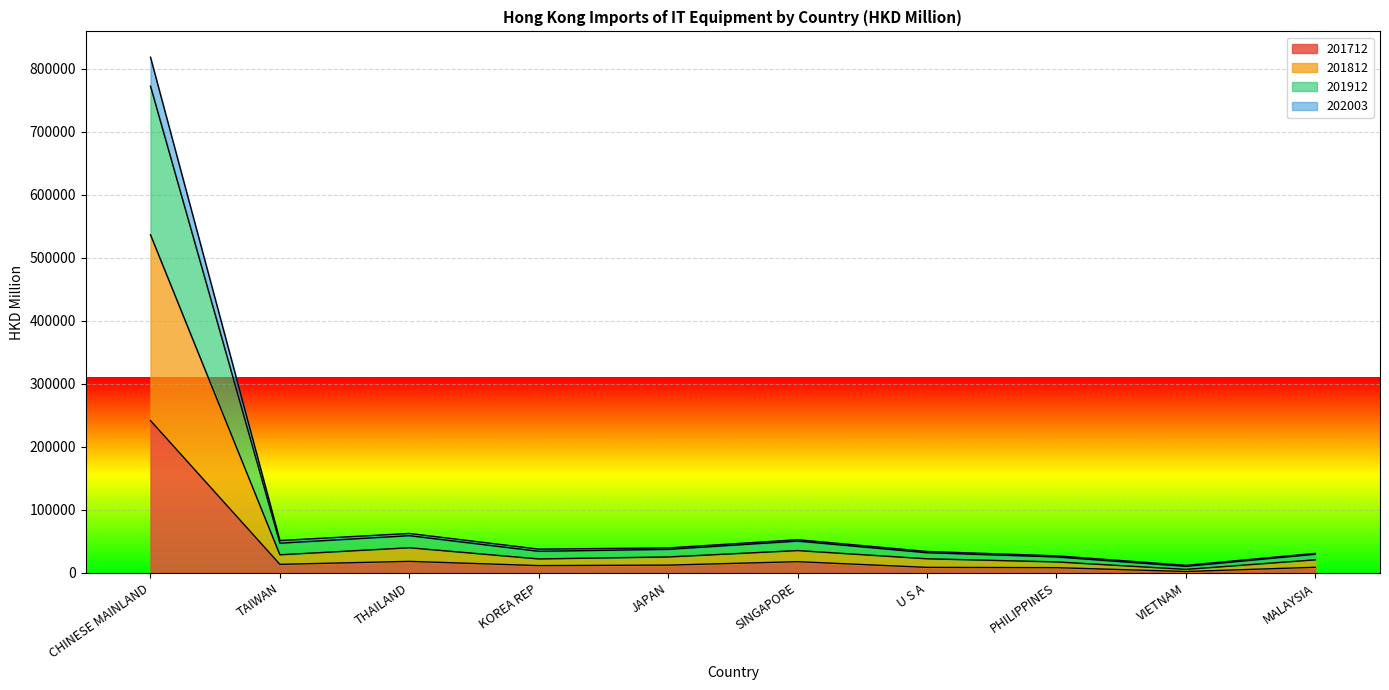

At which category does the chart reach its minimum across all series?

VIETNAM